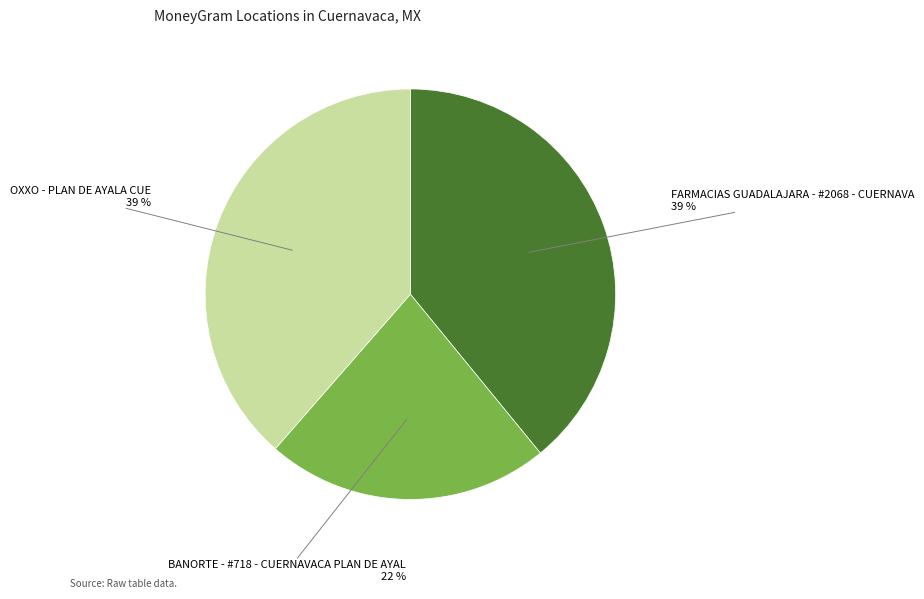

Is the sum of BANORTE - #718 - CUERNAVACA PLAN DE AYAL and OXXO - PLAN DE AYALA CUE greater than half?

Yes